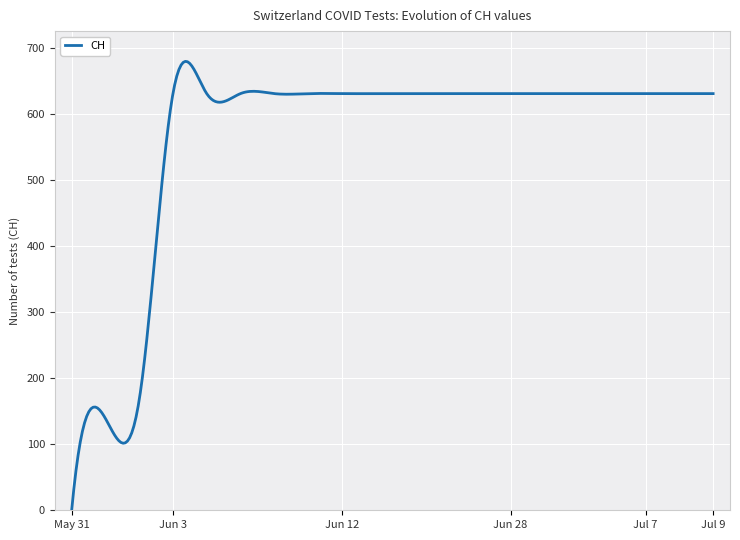

What is the maximum value shown in the chart?

679.8